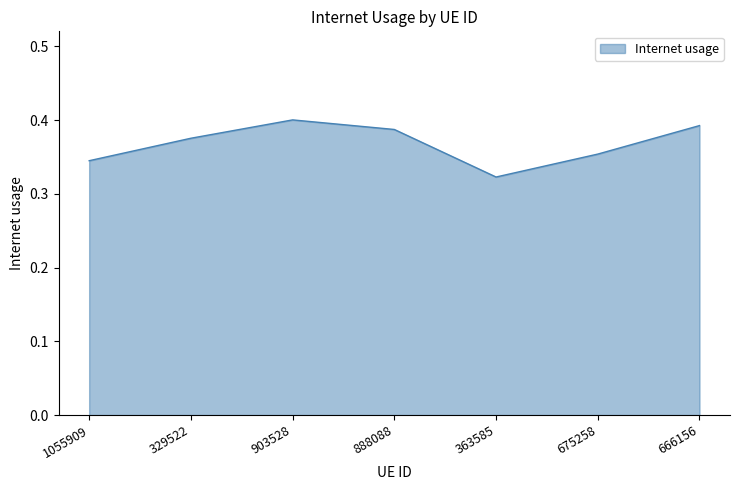

What position from the right is 675258?

2